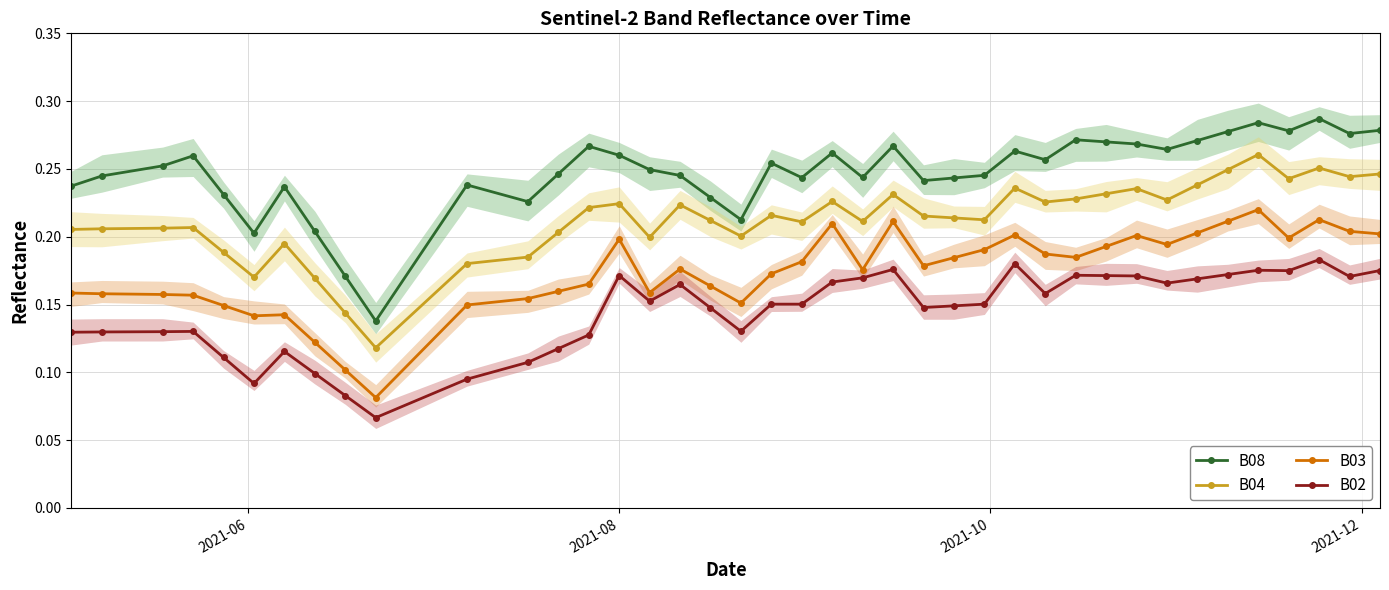

Does the chart have visible grid lines?

Yes